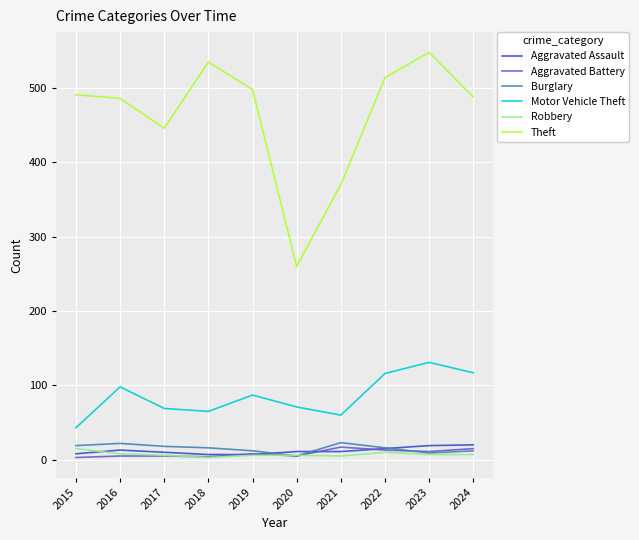

What is the difference between the second highest and second lowest values in the Robbery series?

5